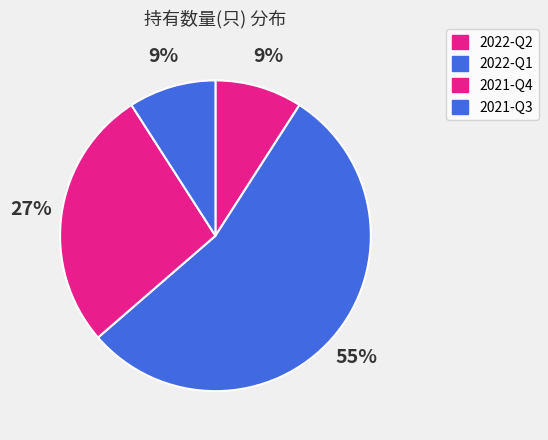

Which category has the smallest portion of the pie?

2022-Q2